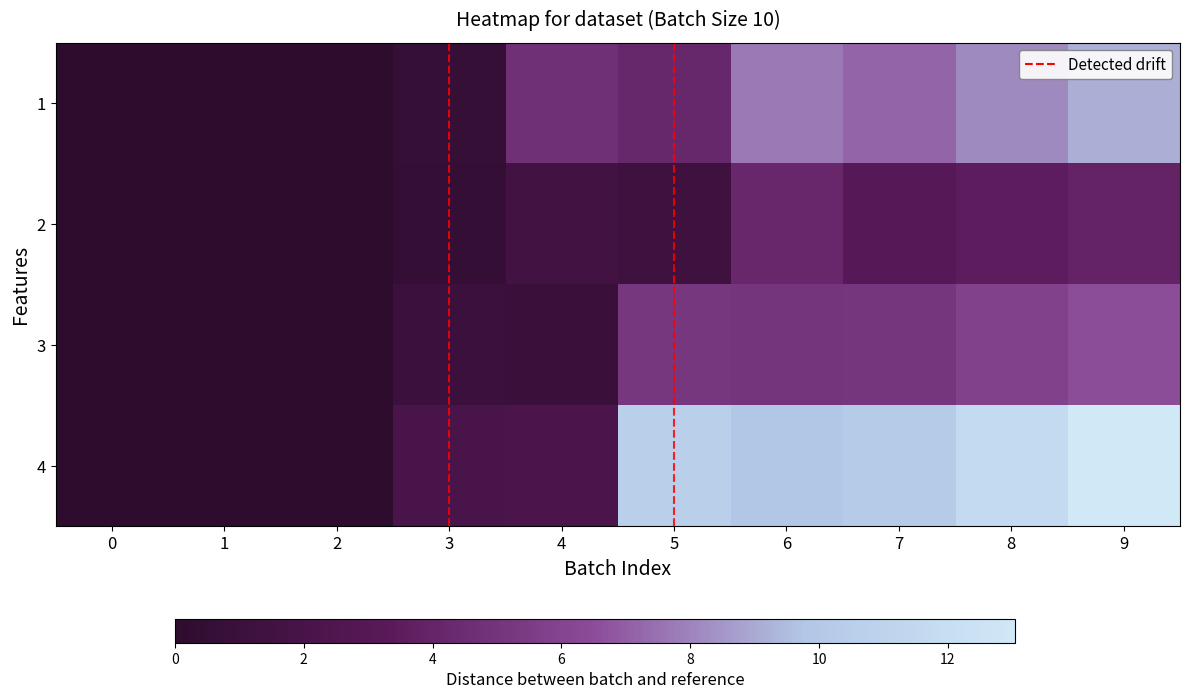

Between 0 and 7, which series saw the biggest shift?

3